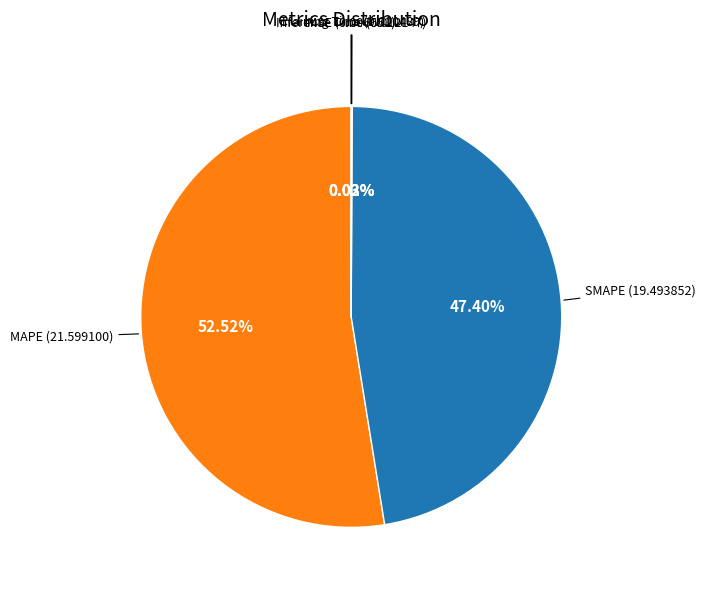

How many slices are in this pie chart?

5